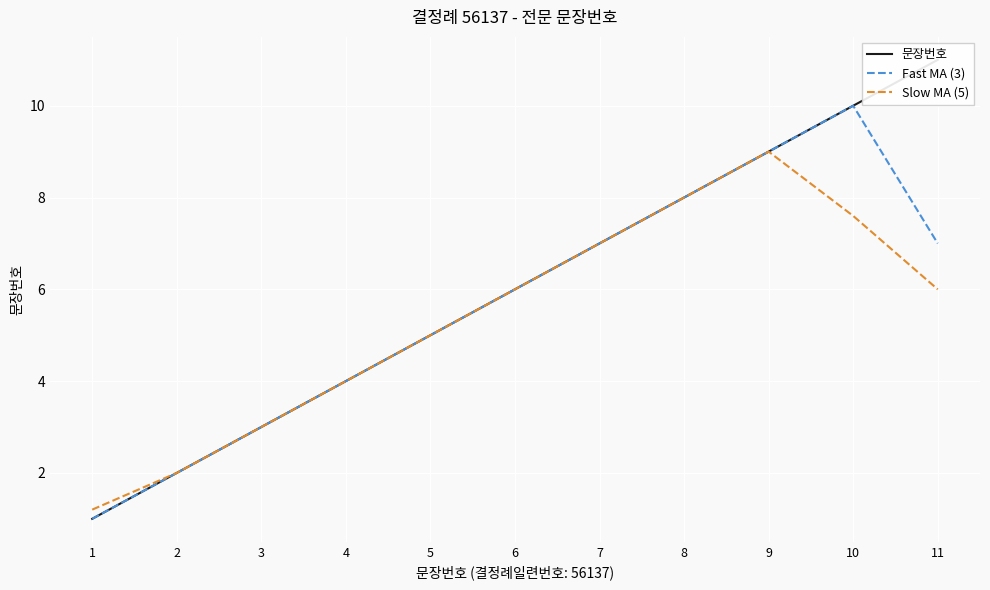

Reading right to left, transcribe all the data shown in this chart.

문장번호: 11.0	10.0	9.0	8.0	7.0	6.0	5.0	4.0	3.0	2.0	1.0
Fast MA (3): 7.0	10.0	9.0	8.0	7.0	6.0	5.0	4.0	3.0	2.0	1.0
Slow MA (5): 6.0	7.6	9.0	8.0	7.0	6.0	5.0	4.0	3.0	2.0	1.2